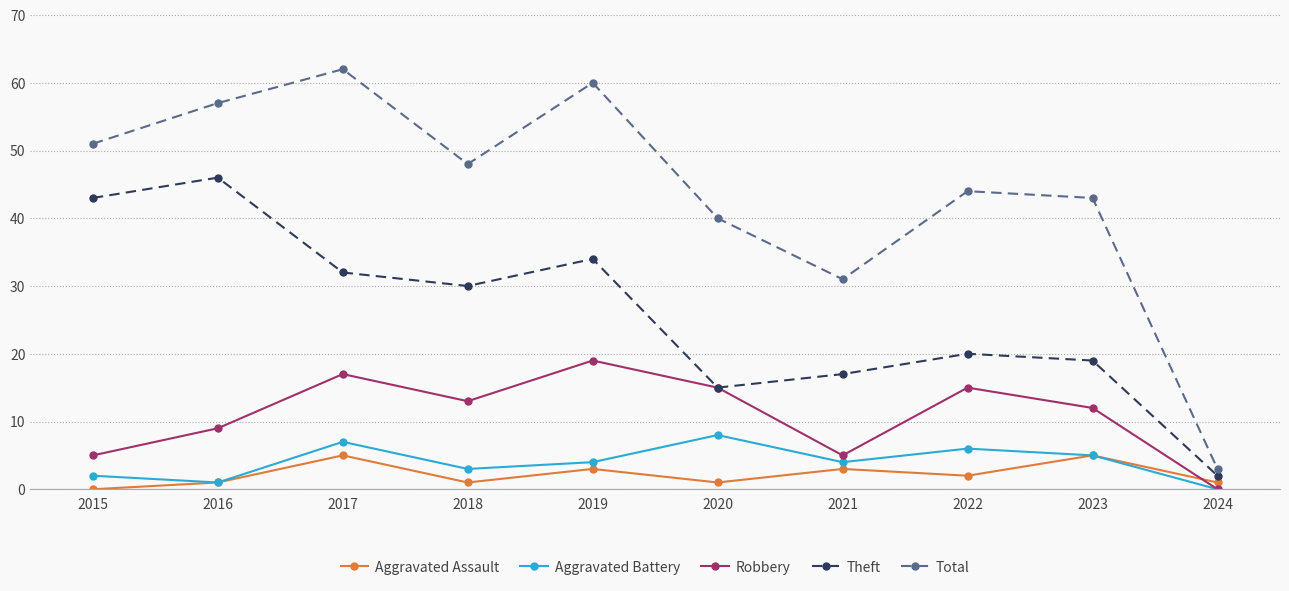

What is the minimum value for Total?

3